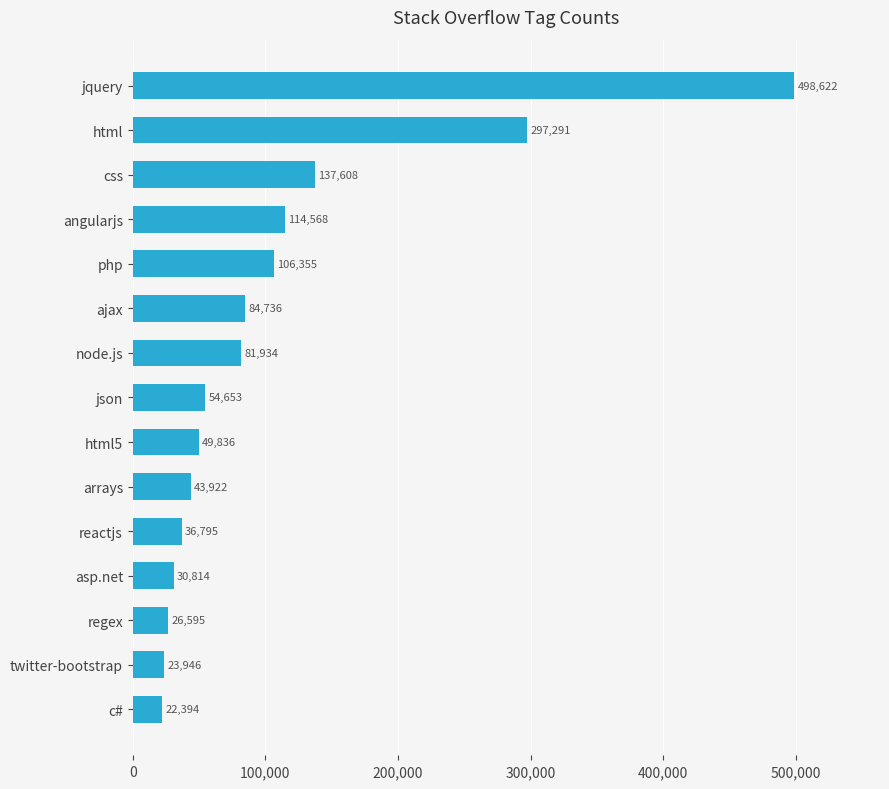

What is the label of the 7th bar from the bottom?

html5